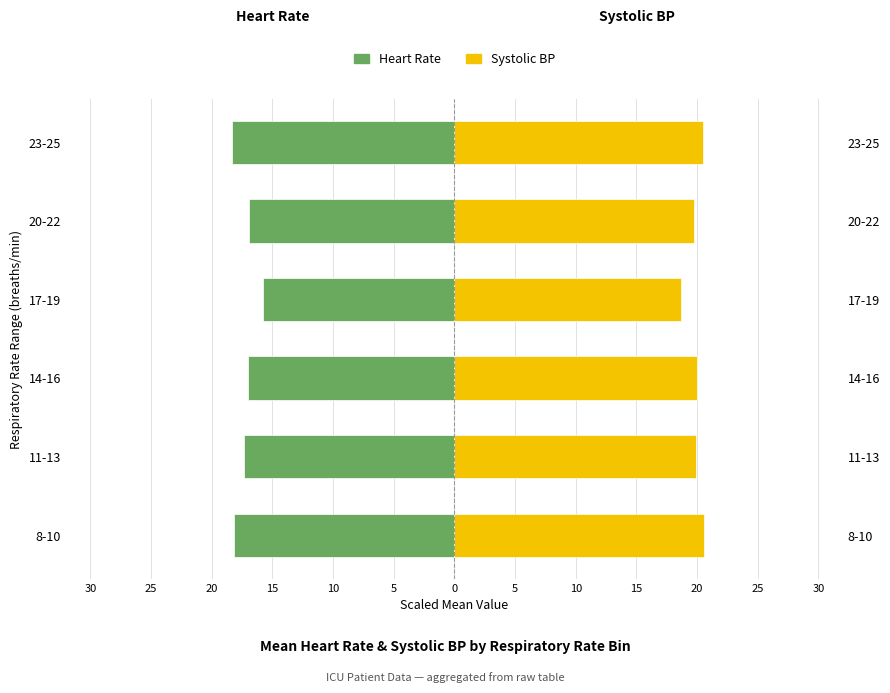

What is the lowest value of the Heart Rate series?

-18.4